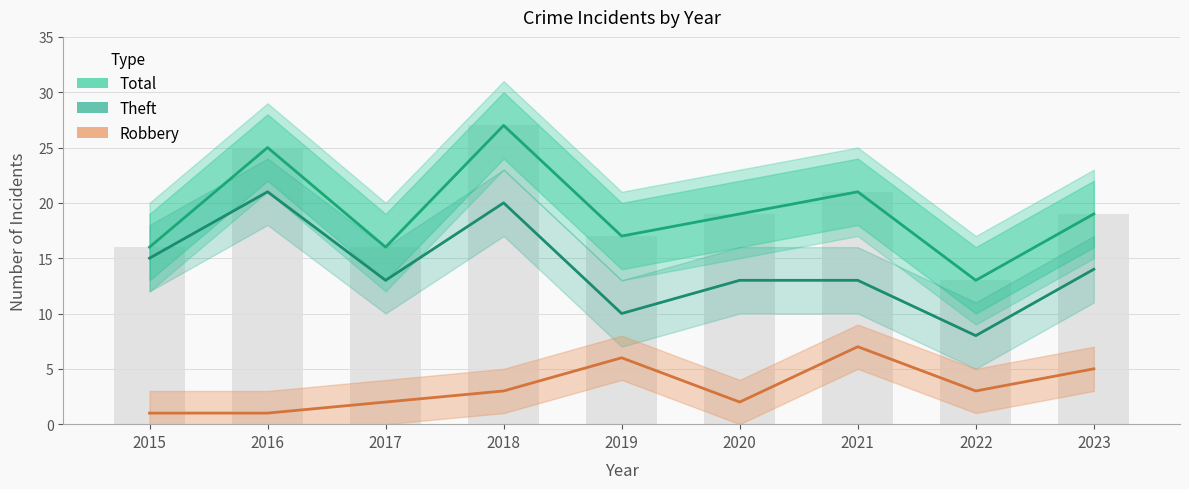

How many distinct data groups are displayed?

3